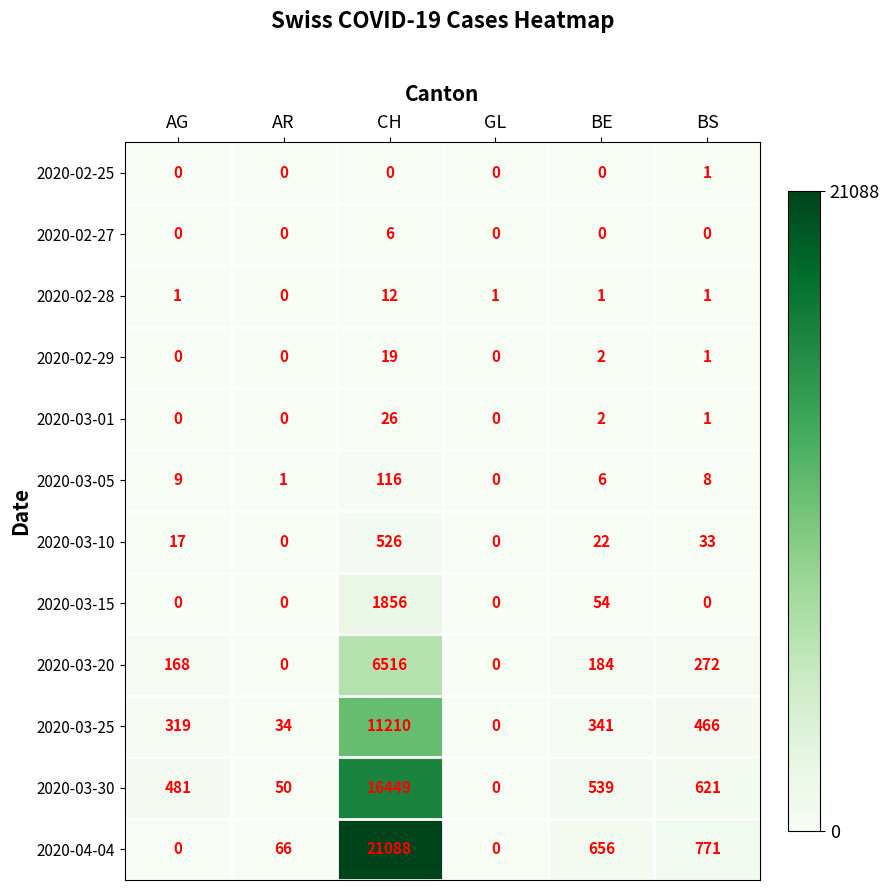

At which category is the sum across all series the highest?

CH